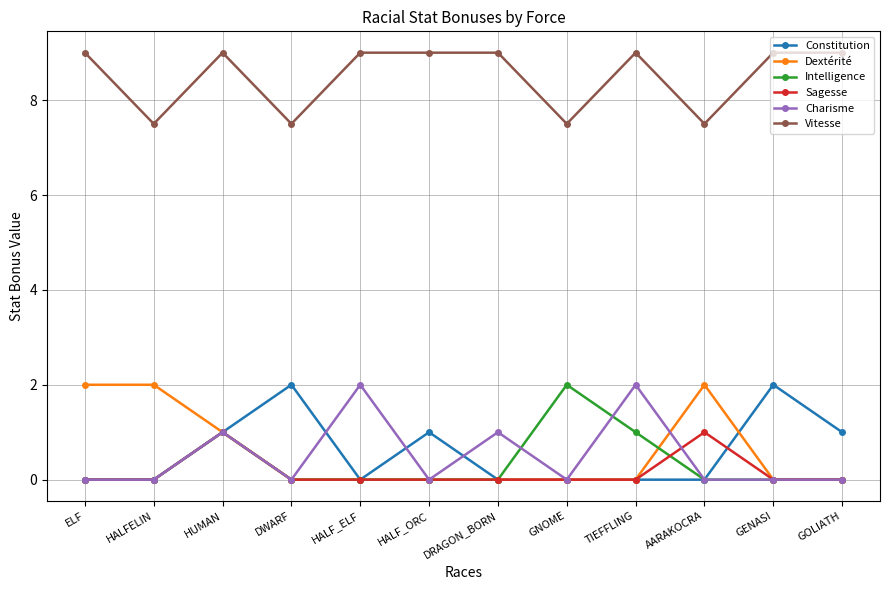

Where is the first local minimum for Vitesse?

HALFELIN